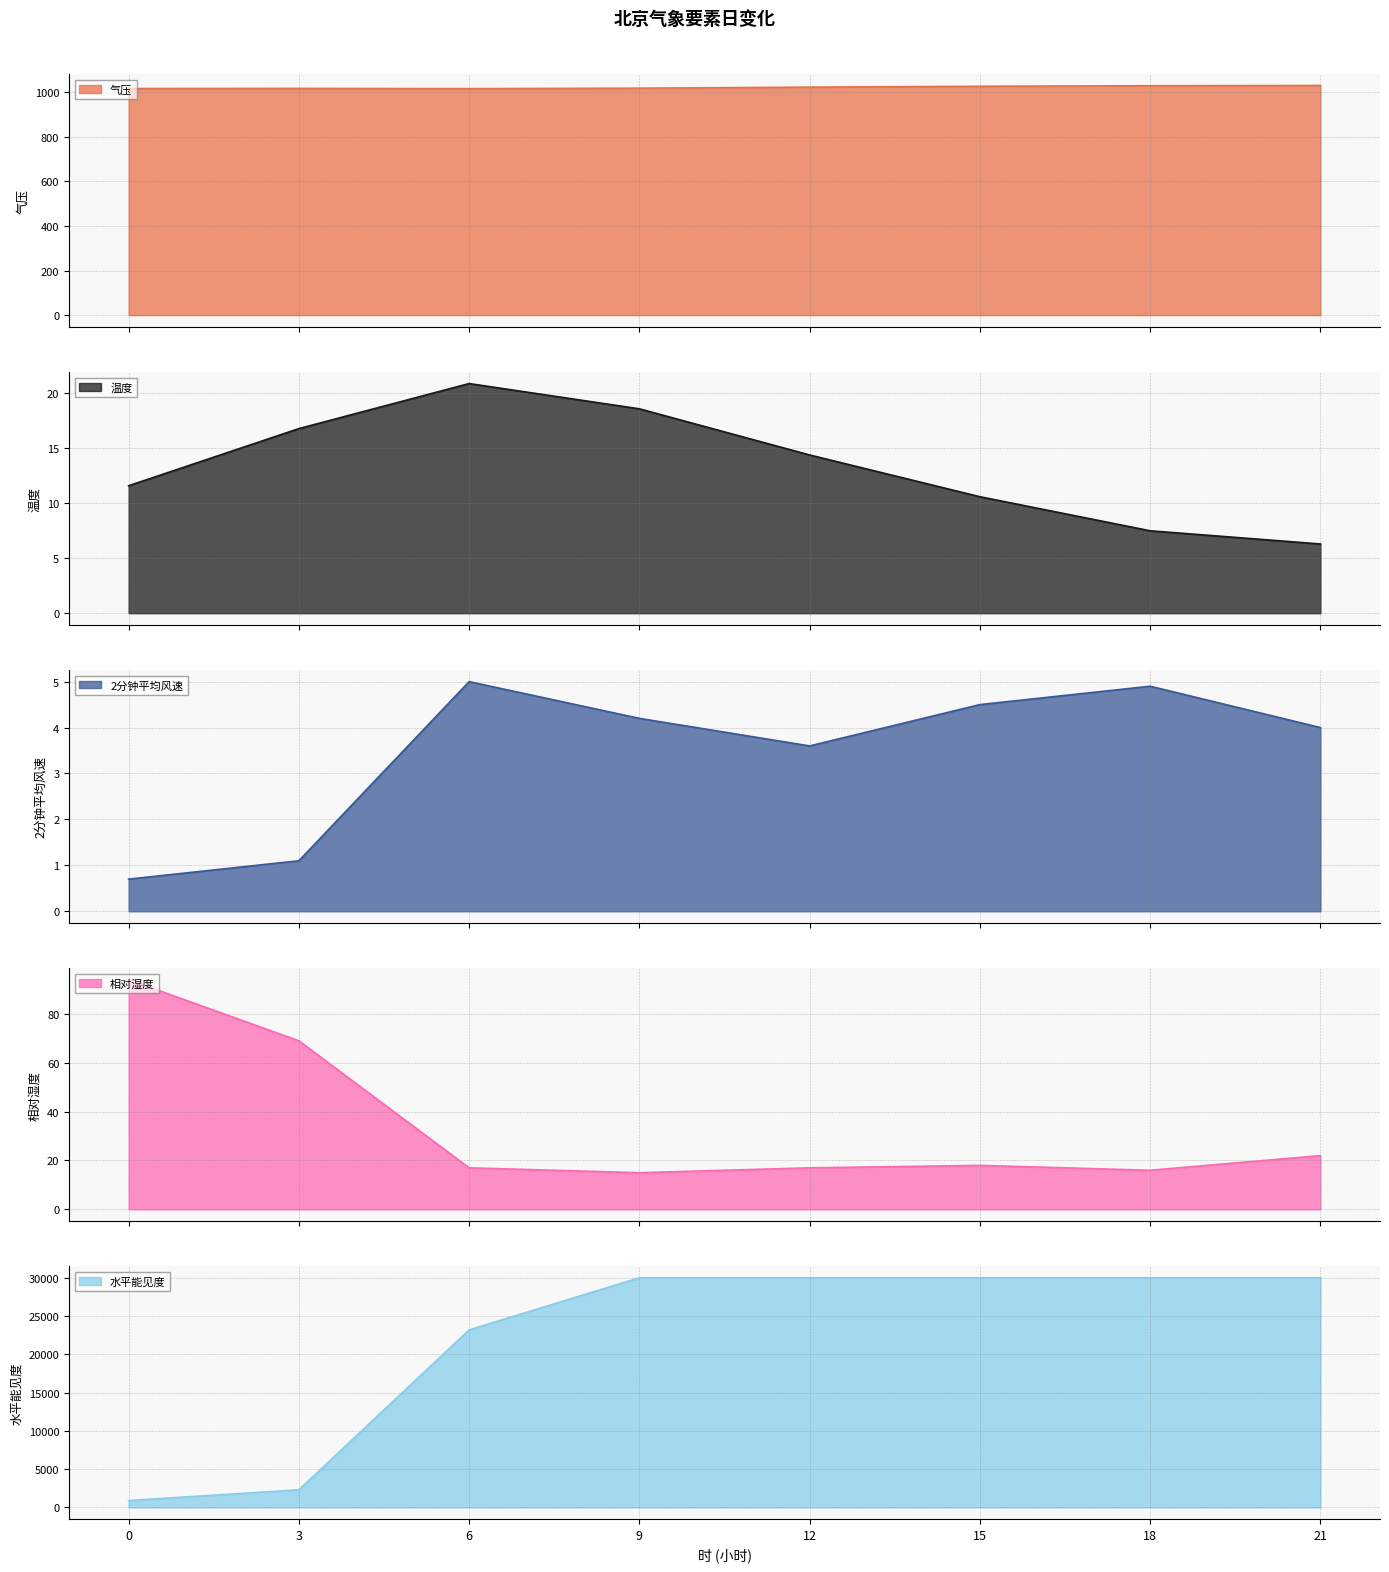

Which category has the highest value in the 水平能见度 series?

9